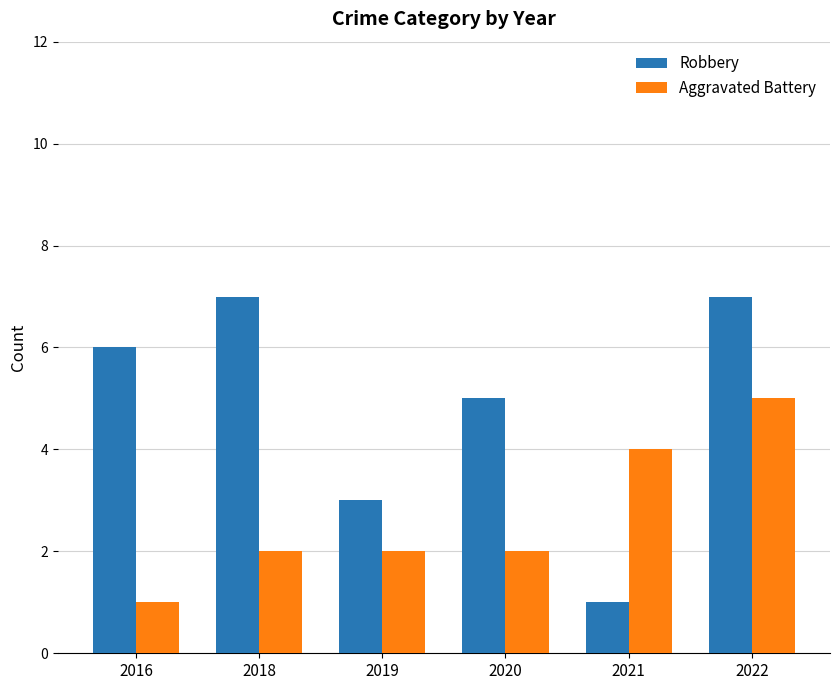

Count the number of categories in the chart.

6